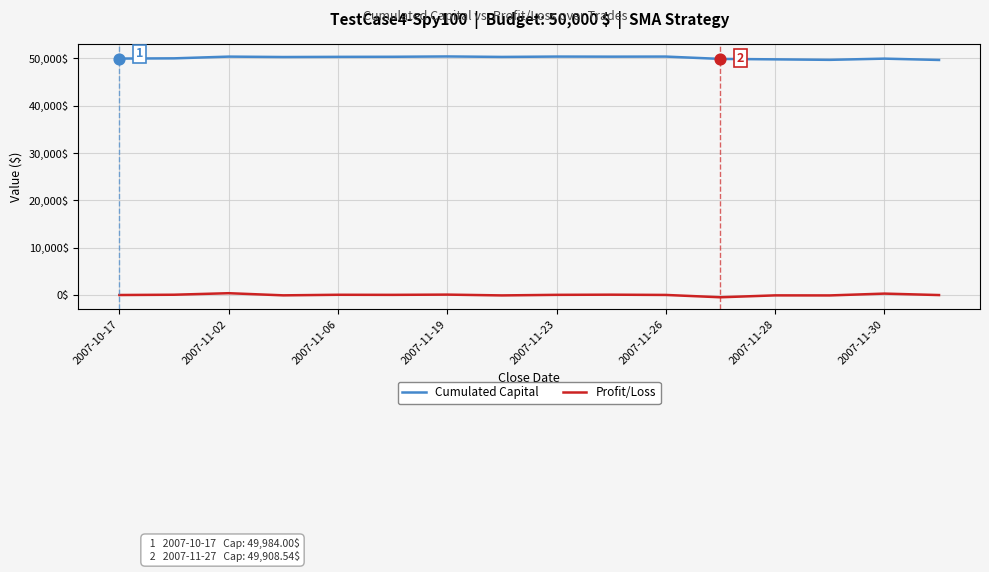

True or false: Profit/Loss and Cumulated Capital intersect in this chart.

False